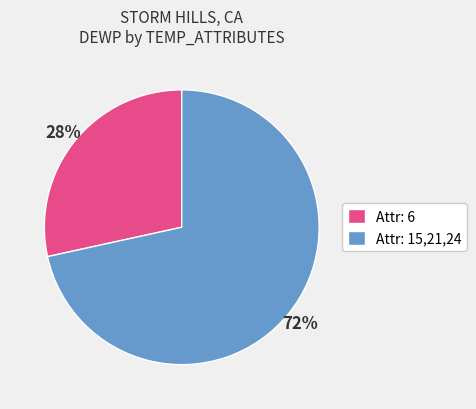

Is there a majority slice in this chart?

Yes